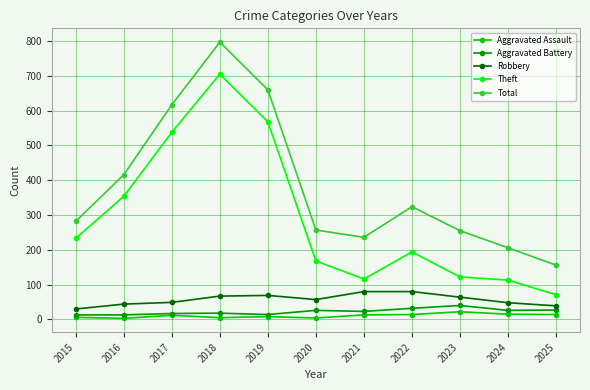

Where is Theft nearest to the value 388?

2016